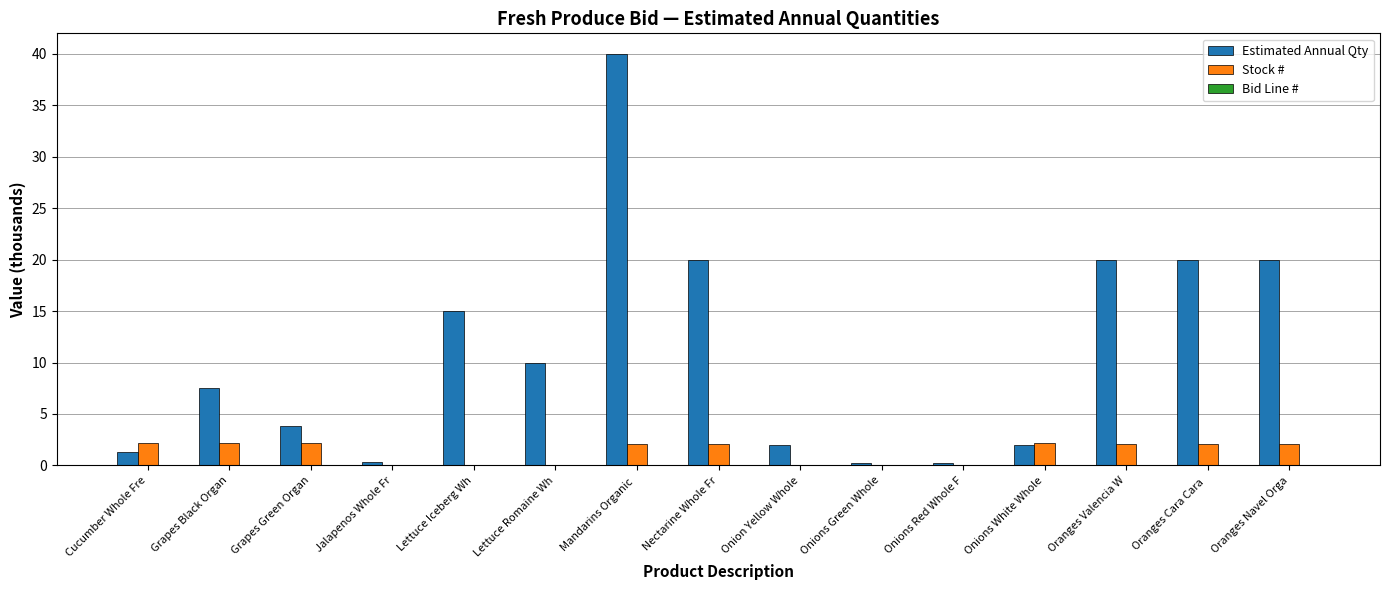

Are the bars grouped side by side (vs. stacked)?

Yes